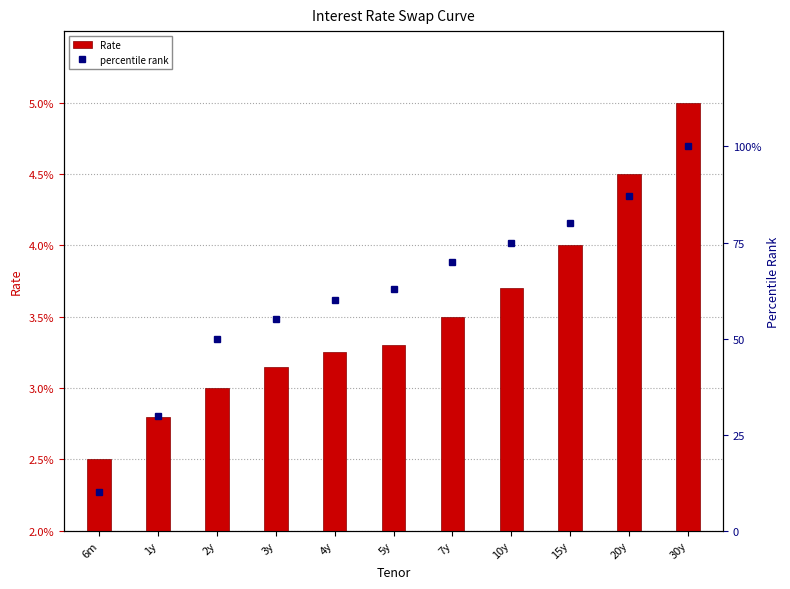

What is the highest value of the percentile rank series?

100.0